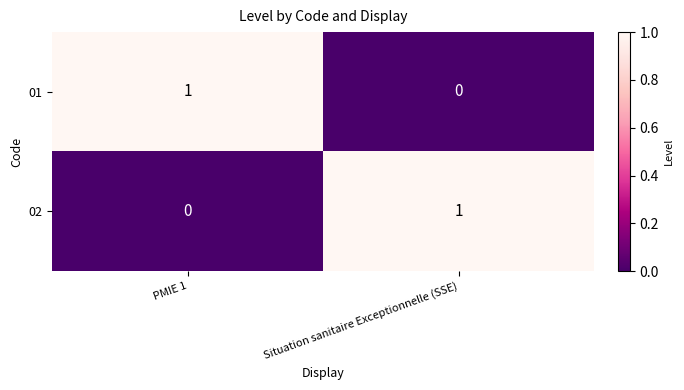

List the labels in order of 01 value, smallest first.

Situation sanitaire Exceptionnelle (SSE), PMIE 1